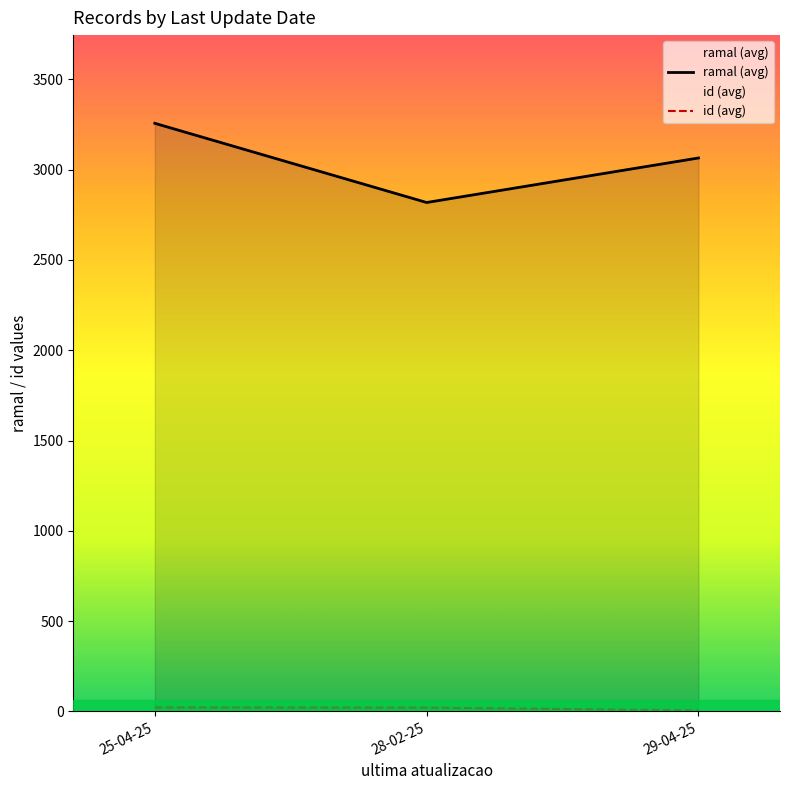

Is the value of ramal (avg) at 29-04-25 greater than the value of id (avg) at 29-04-25?

Yes